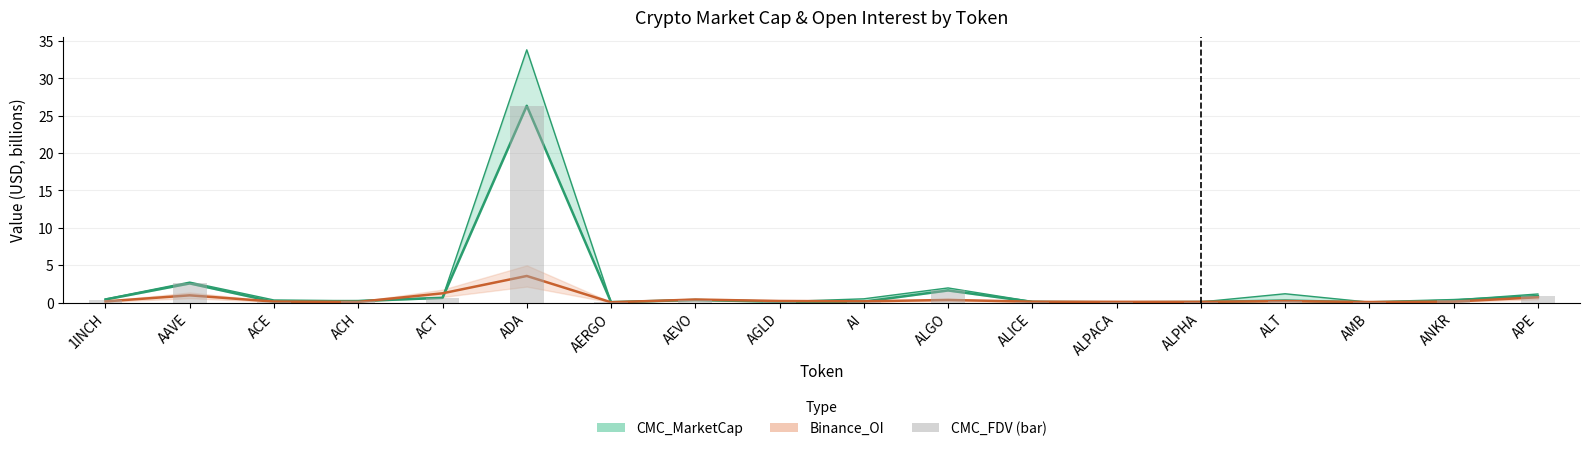

Are the bars horizontal?

No